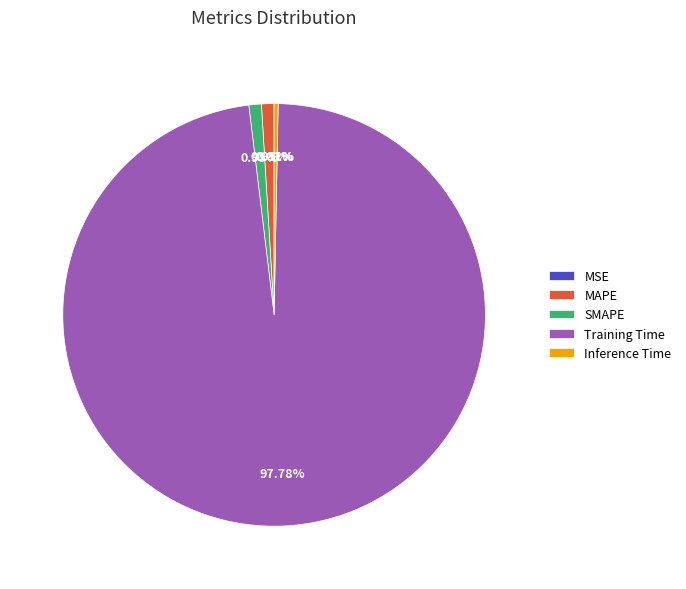

Between Training Time and Inference Time, which is larger?

Training Time